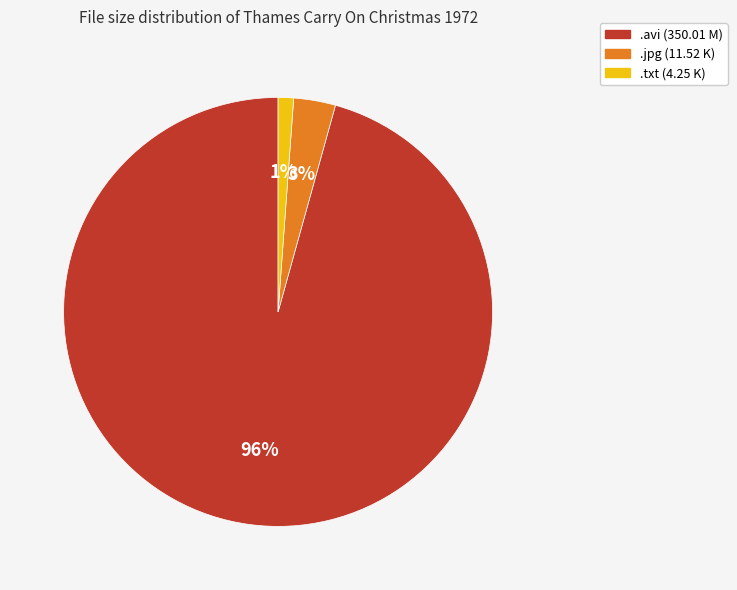

To the nearest percent, what percentage of the pie is .txt (4.25 K)?

1%